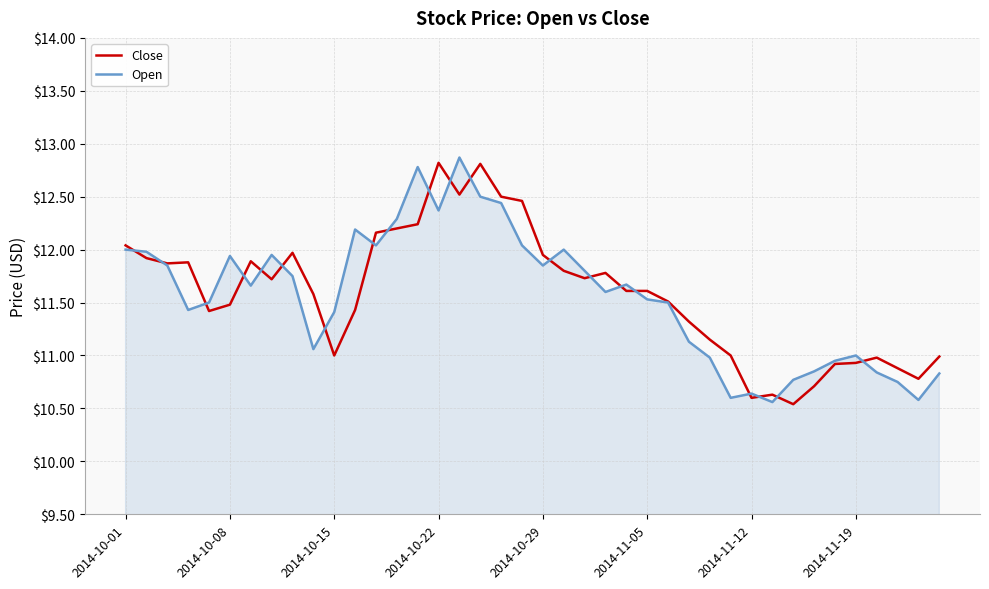

What is the lowest value of the Close series?

10.5